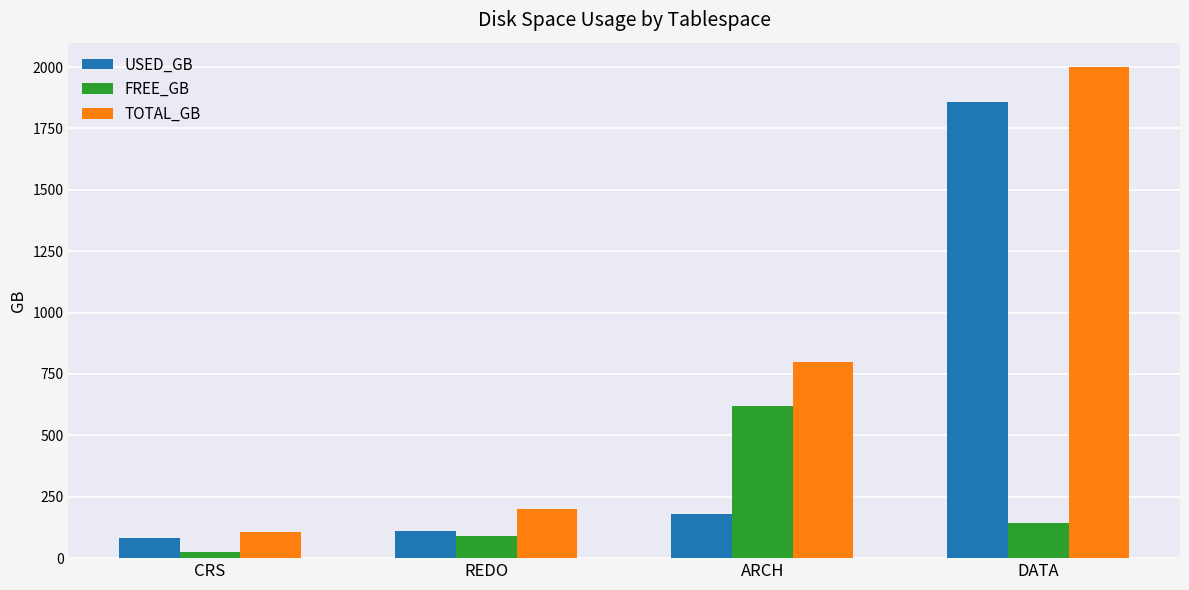

The USED_GB series shows 83.3 at CRS. True or false?

True